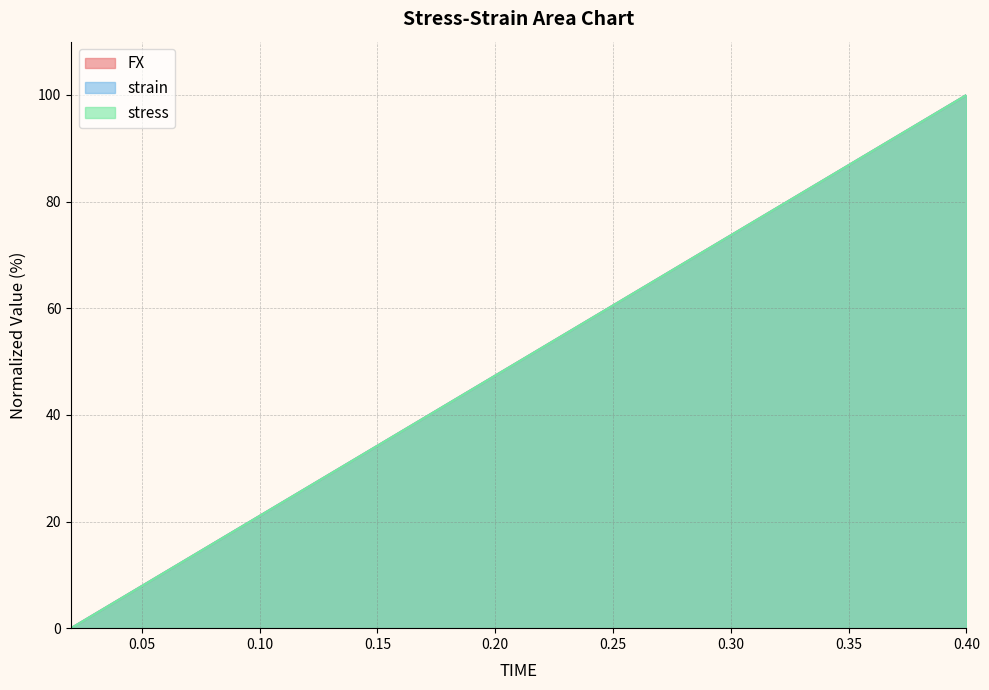

What is the value of the FX point at the 16th from the left?

78.9